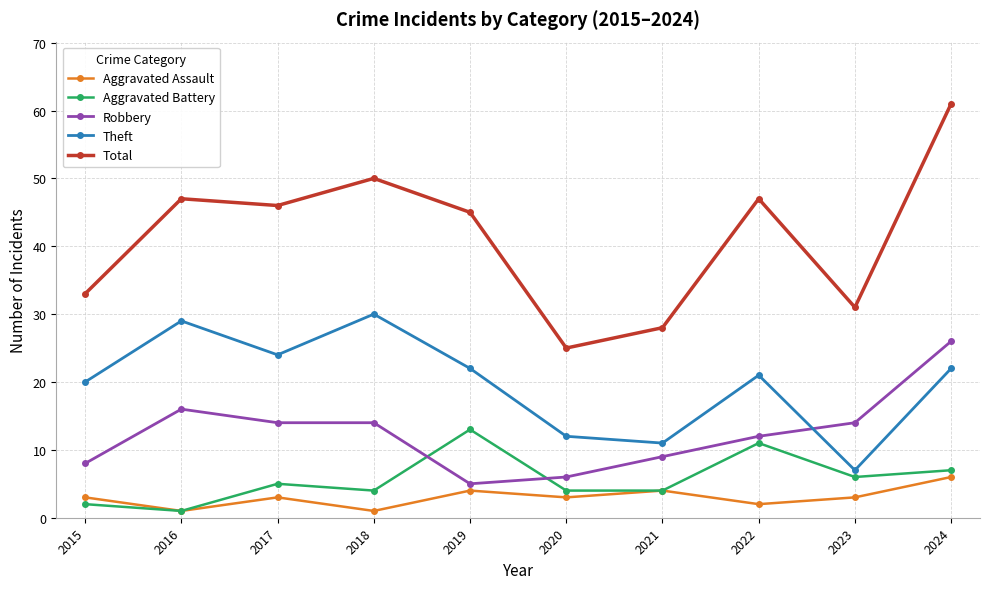

What is the lowest value of the Aggravated Assault series?

1